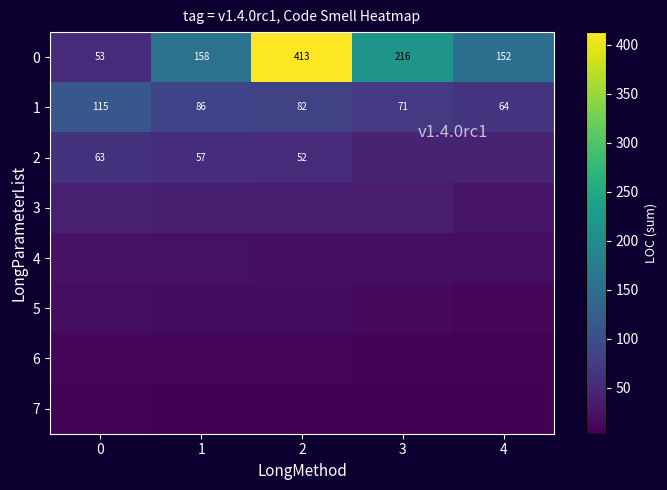

Which has a higher value, 3 or 2?

2